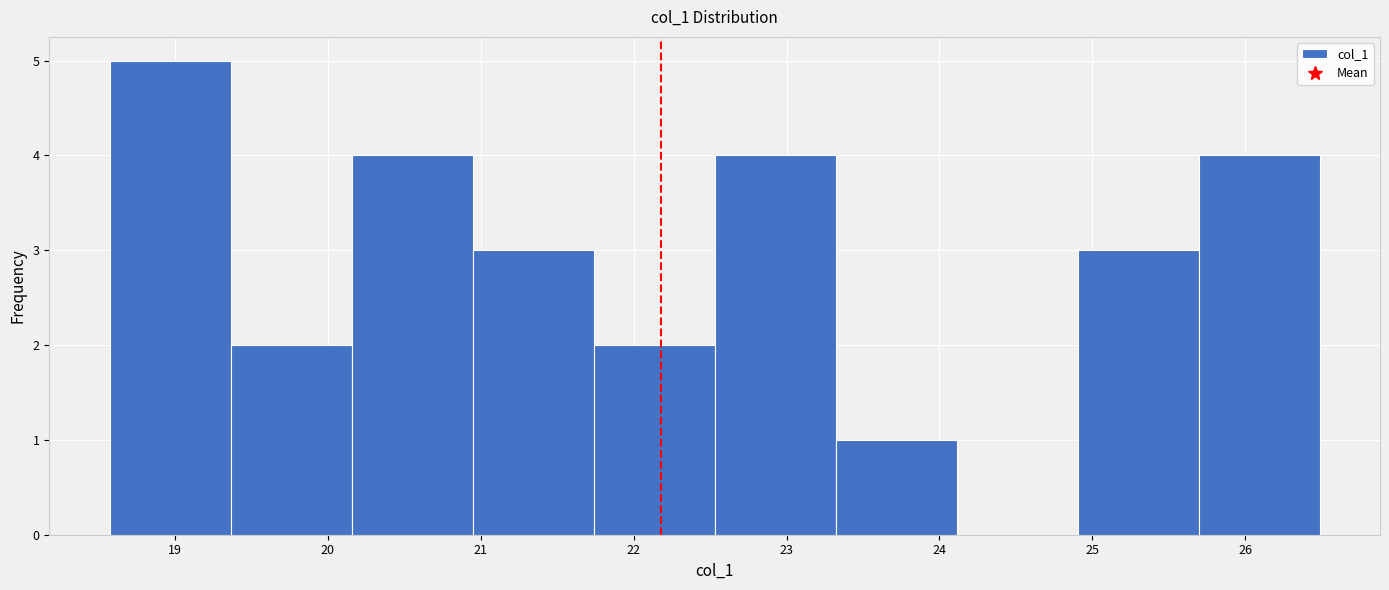

Reading left to right, transcribe this chart: for each bar, give the range it covers on the x-axis and its height. Neither the bar edges nor the heights are printed on the chart, so give them approximately, as read against the axes.

18.6 to 19.4: 5
19.4 to 20.2: 2
20.2 to 20.9: 4
20.9 to 21.7: 3
21.7 to 22.5: 2
22.5 to 23.3: 4
23.3 to 24.1: 1
24.1 to 24.9: 0
24.9 to 25.7: 3
25.7 to 26.5: 4